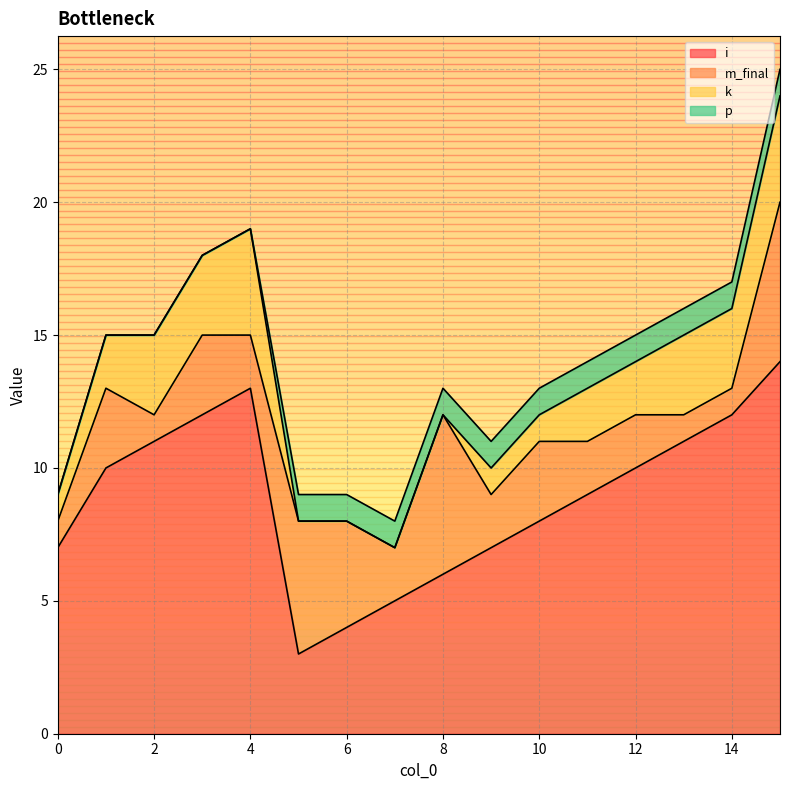

Reading left to right, what are all the values shown in this chart?

i: 7	10	11	12	13	3	4	5	6	7	8	9	10	11	12	14
m_final: 1	3	1	3	2	5	4	2	6	2	3	2	2	1	1	6
k: 1	2	3	3	4	0	0	0	0	1	1	2	2	3	3	4
p: 0	0	0	0	0	1	1	1	1	1	1	1	1	1	1	1